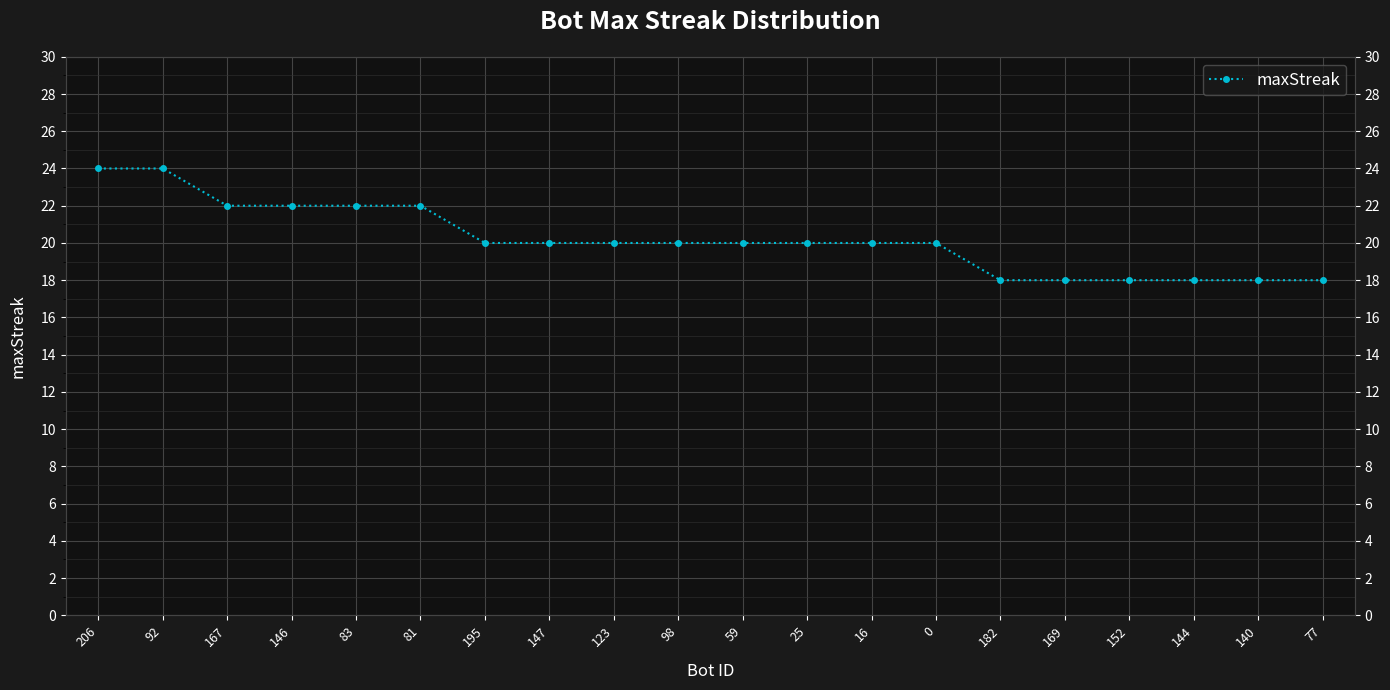

What is the label of the 12th point from the left?

25